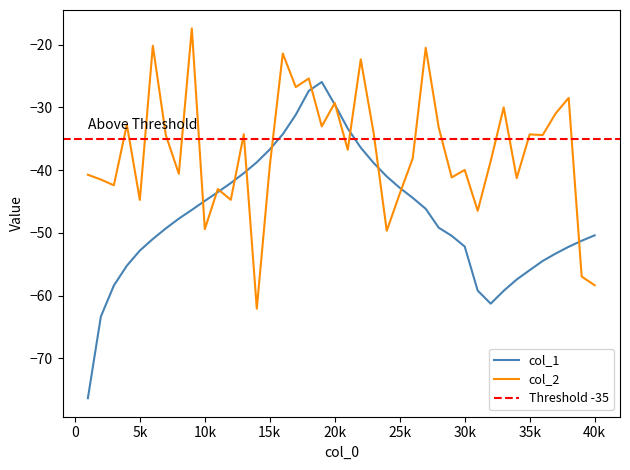

What is the lowest value of the col_2 series?

-62.1